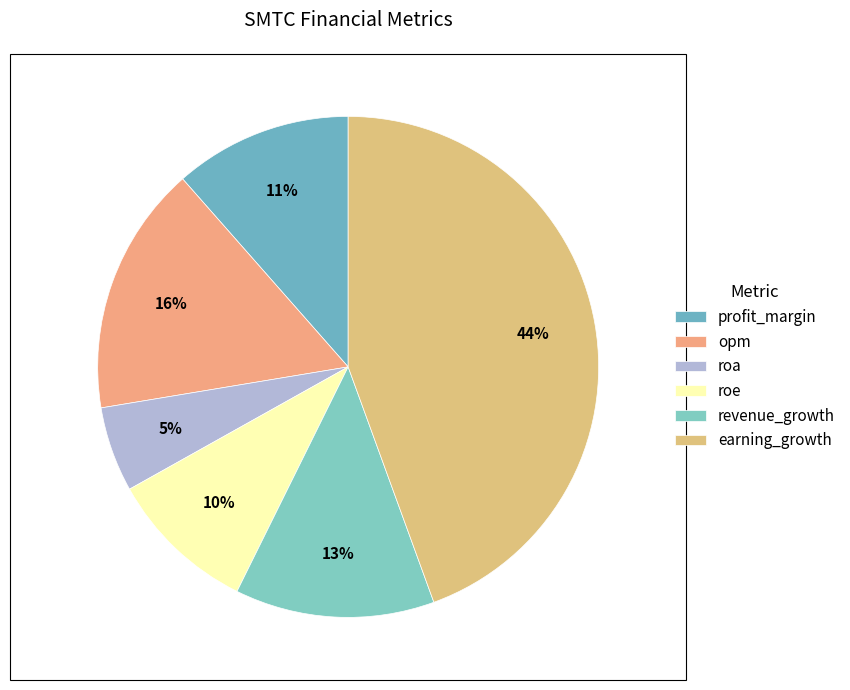

What percentage is NOT represented by roa?

94.5%